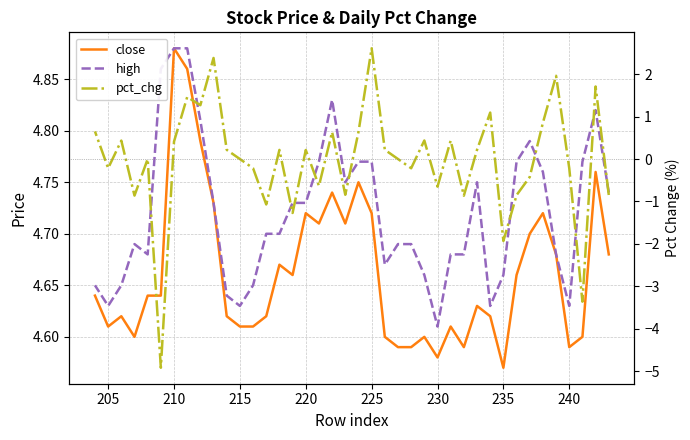

True or false: high has more than 0 points higher than both neighbors.

True